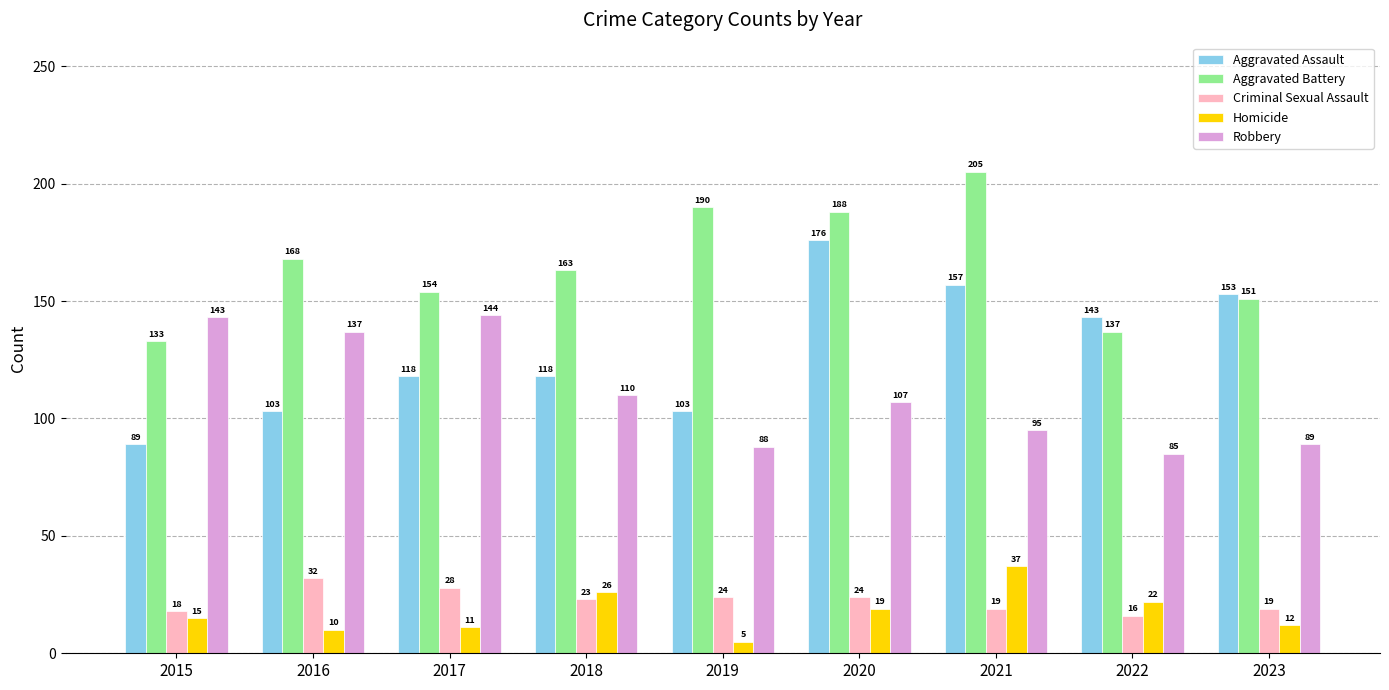

Which series changed the most between 2015 and 2023?

Aggravated Assault